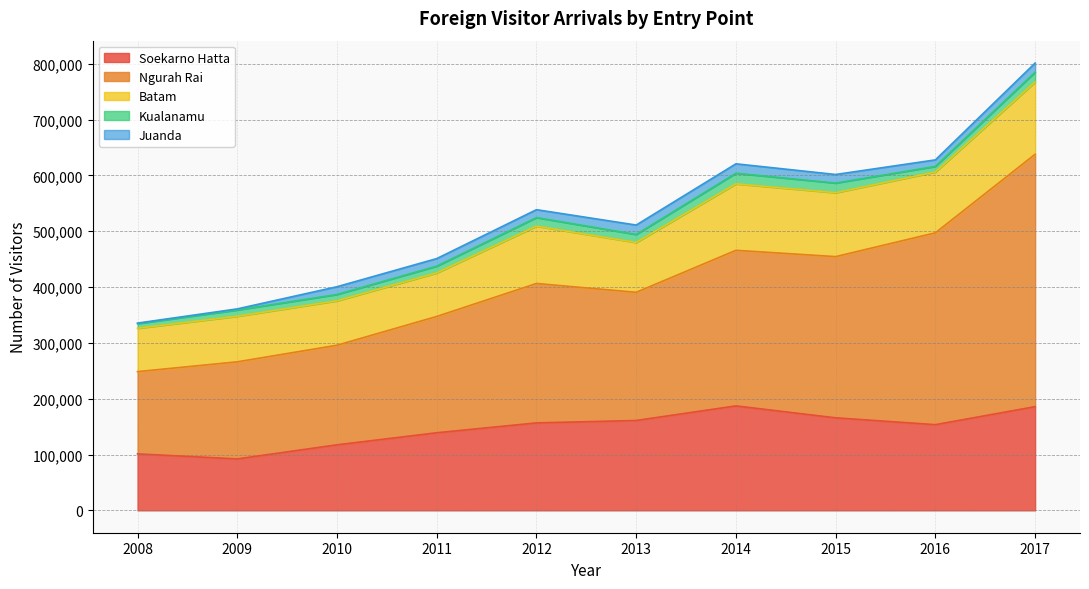

What is the difference between the maximum and minimum values in the Batam series?

51662